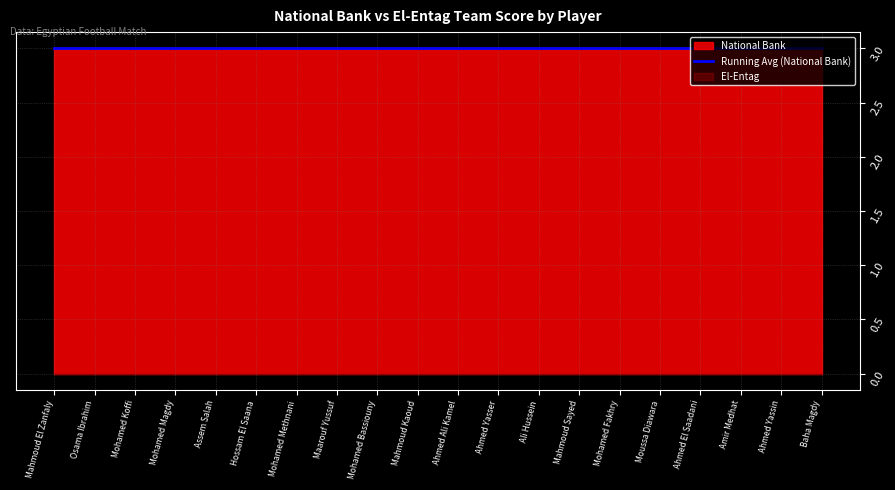

True or false: National Bank and El-Entag cross at least once.

False